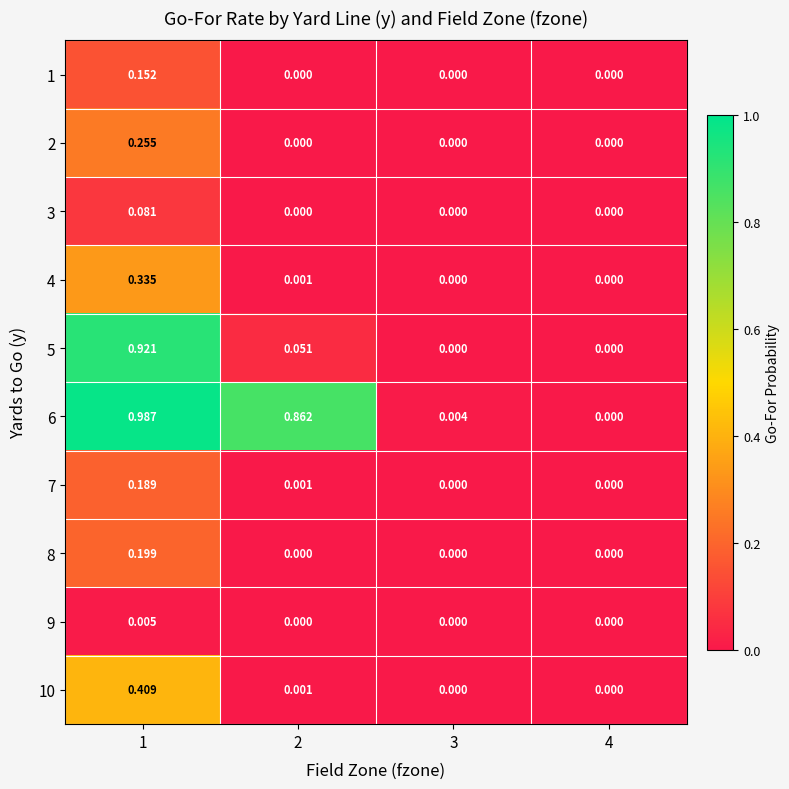

Reading left to right, extract all data points from this chart.

1: 1=0.2	2=0.0	3=0.0	4=0.0
2: 1=0.3	2=0.0	3=0.0	4=0.0
3: 1=0.1	2=0.0	3=0.0	4=0.0
4: 1=0.3	2=0.0	3=0.0	4=0.0
5: 1=0.9	2=0.1	3=0.0	4=0.0
6: 1=1.0	2=0.9	3=0.0	4=0.0
7: 1=0.2	2=0.0	3=0.0	4=0.0
8: 1=0.2	2=0.0	3=0.0	4=0.0
9: 1=0.0	2=0.0	3=0.0	4=0.0
10: 1=0.4	2=0.0	3=0.0	4=0.0